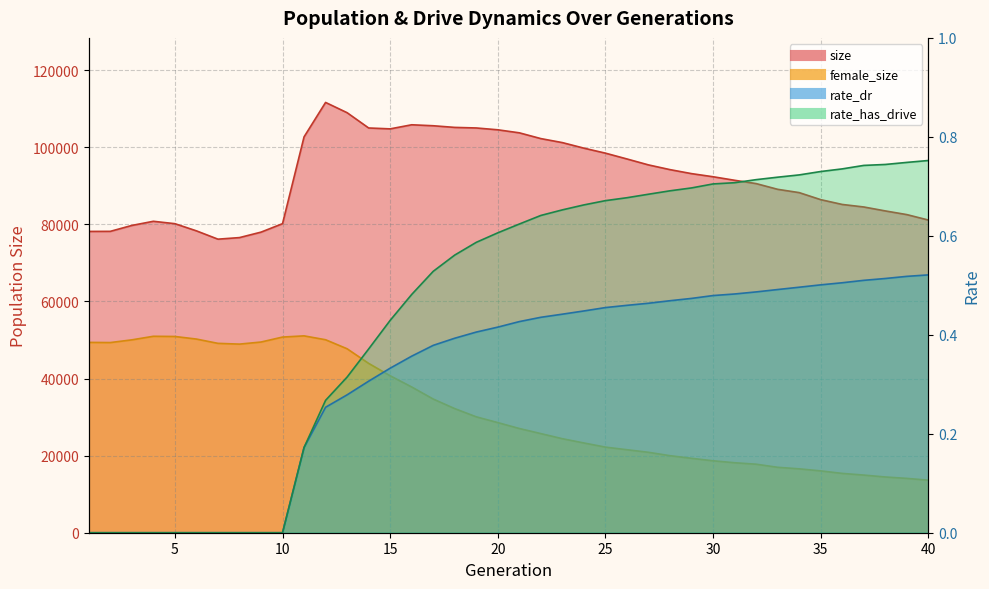

How many lines are shown in the chart?

4